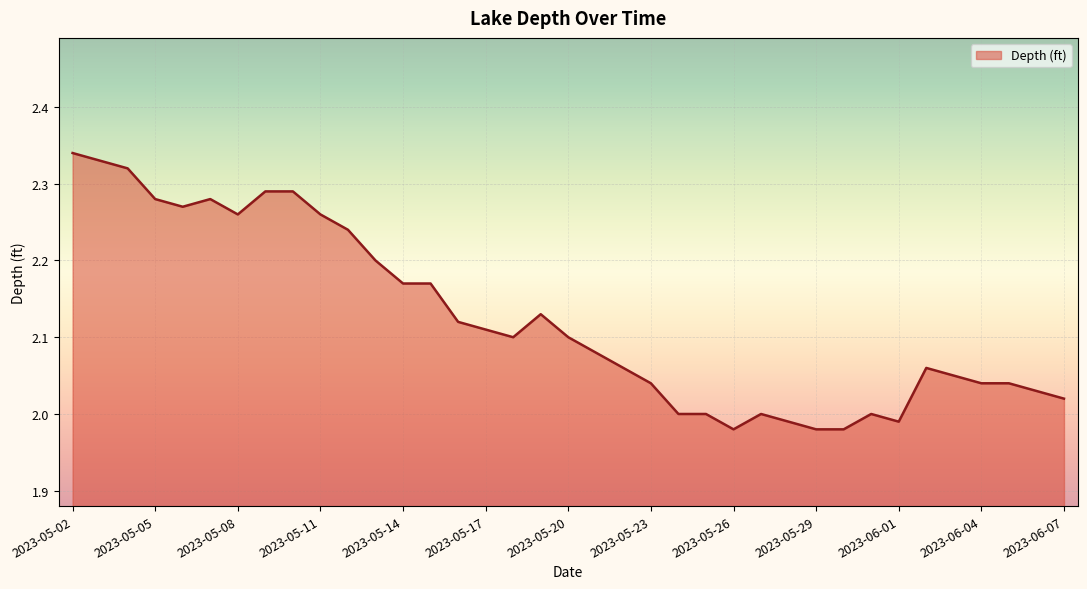

What is the difference between the maximum and minimum values?

0.4